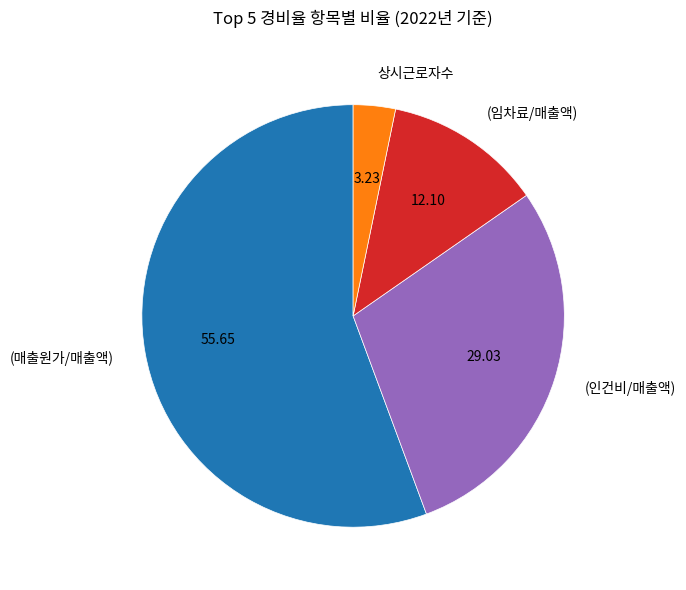

Rank the categories by value from highest to lowest.

(매출원가/매출액), (인건비/매출액), (임차료/매출액), 상시근로자수